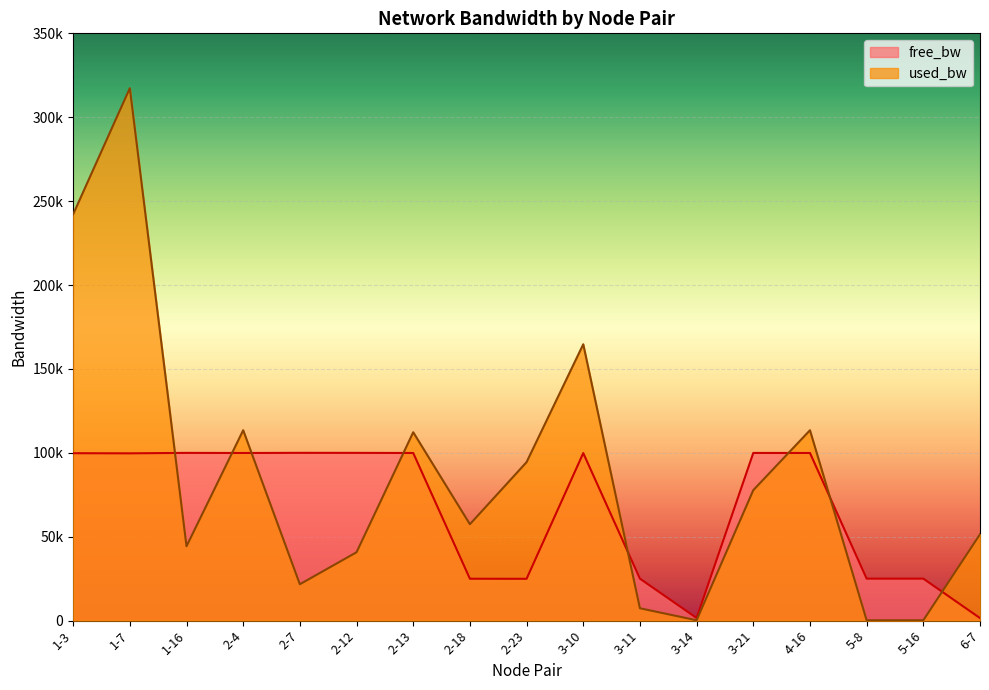

Which series has the widest spread of values?

used_bw